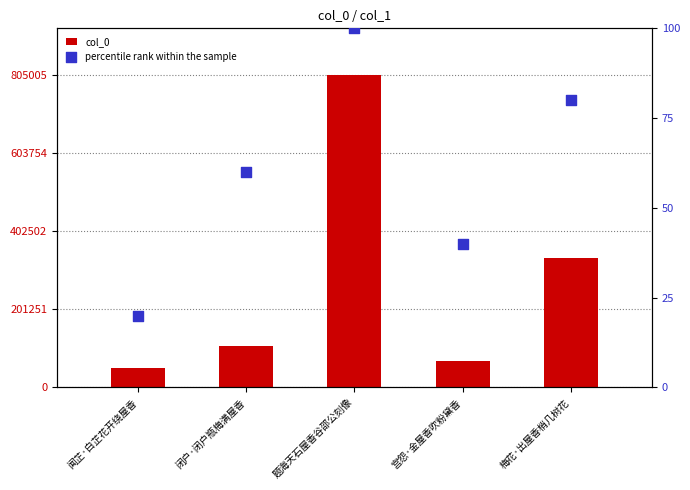

Which series has the largest Y range (max minus min)?

col_0